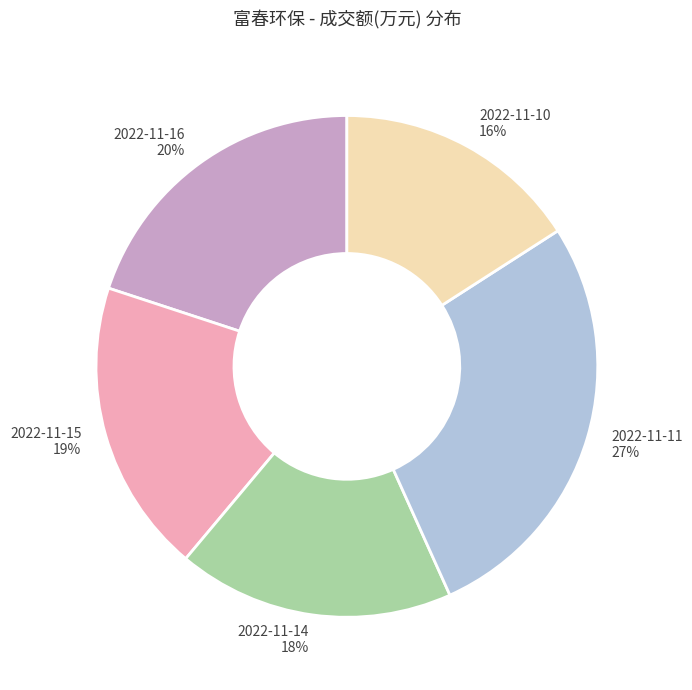

Combined, do 2022-11-15 and 2022-11-14 account for over 50%?

No